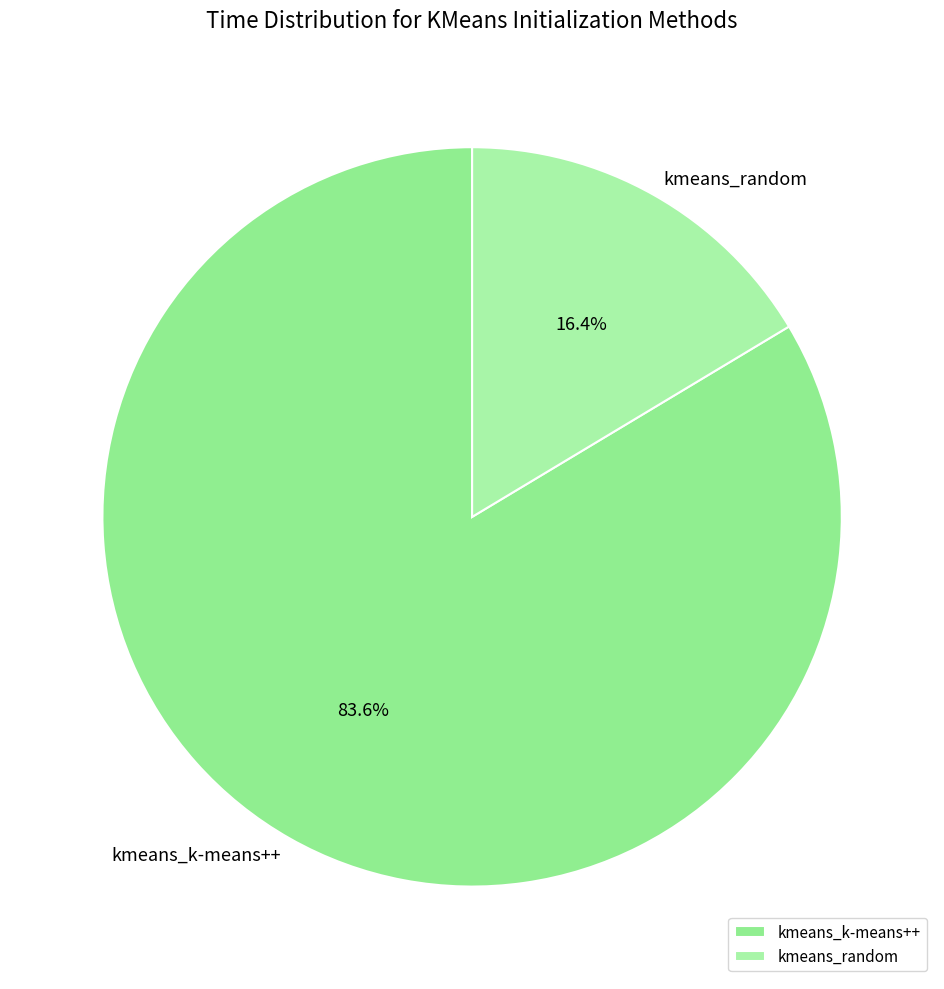

To the nearest percent, what portion does kmeans_k-means++ represent?

84%